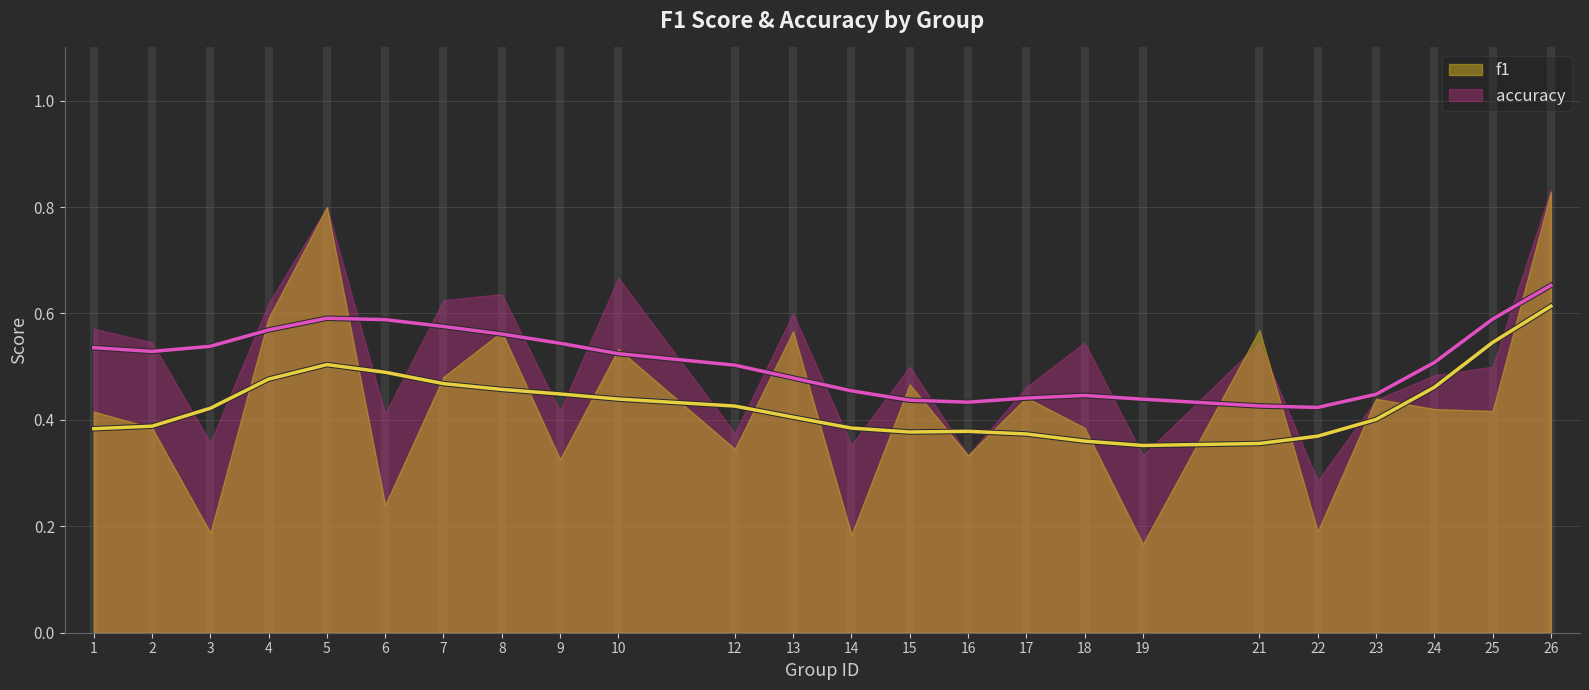

How many times do accuracy and f1 cross each other?

4